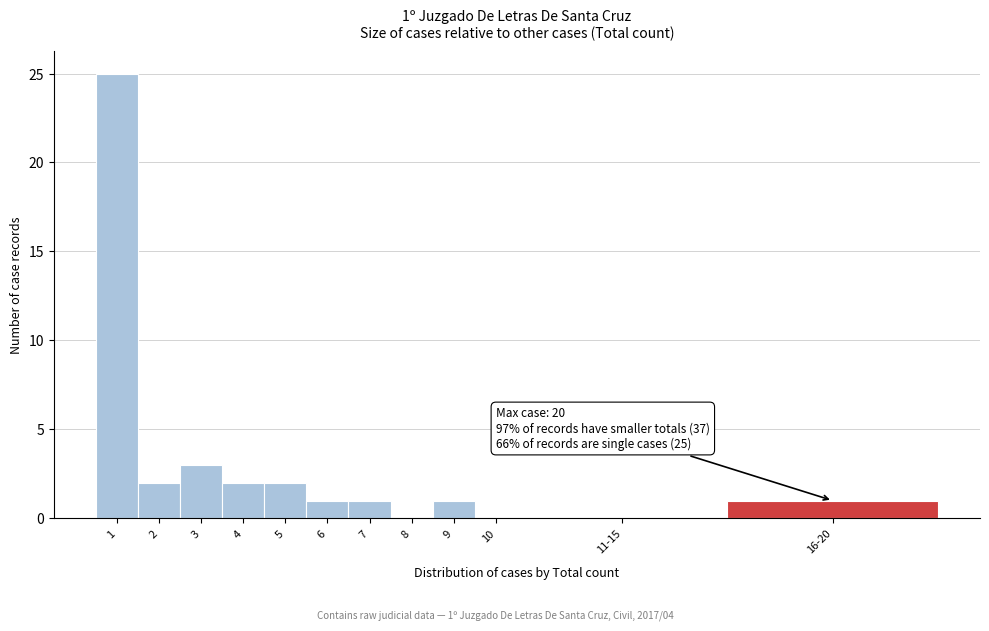

Reading left to right, extract all data points from this chart.

1=25	2=2	3=3	4=2	5=2	6=1	7=1	8=0	9=1	10=0	11-15=0	16-20=1